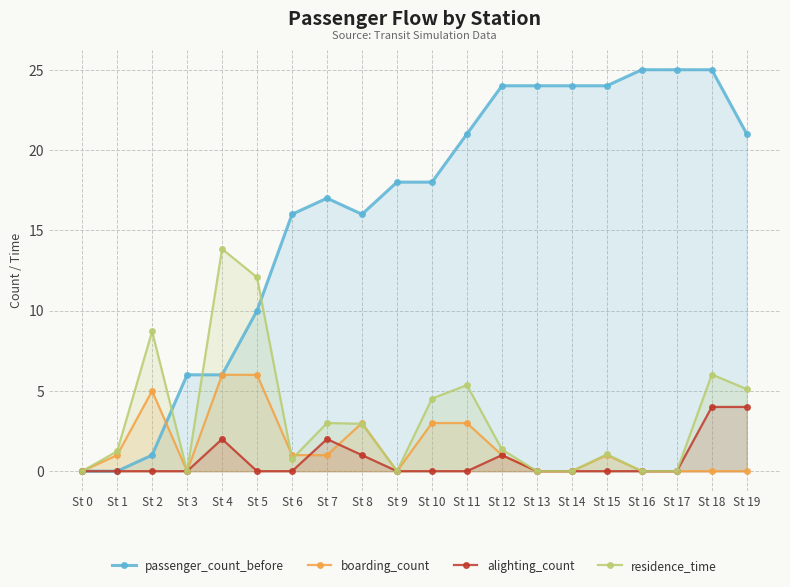

Which series changed the most between St 11 and St 16?

residence_time